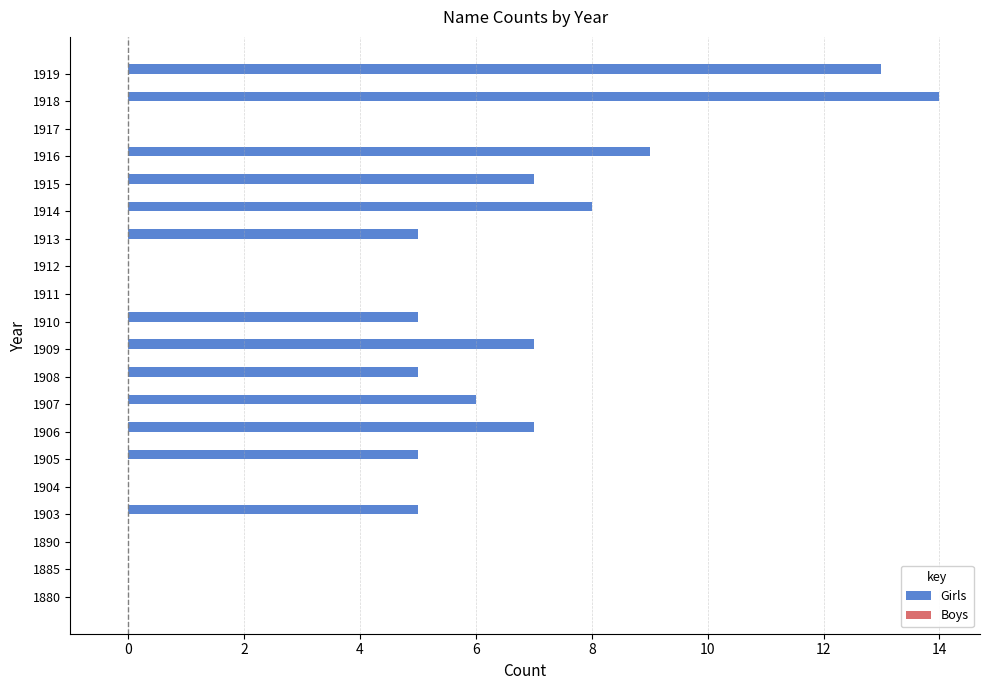

Reading bottom to top, transcribe all the data shown in this chart.

1880=0	1885=0	1890=0	1903=5	1904=0	1905=5	1906=7	1907=6	1908=5	1909=7	1910=5	1911=0	1912=0	1913=5	1914=8	1915=7	1916=9	1917=0	1918=14	1919=13